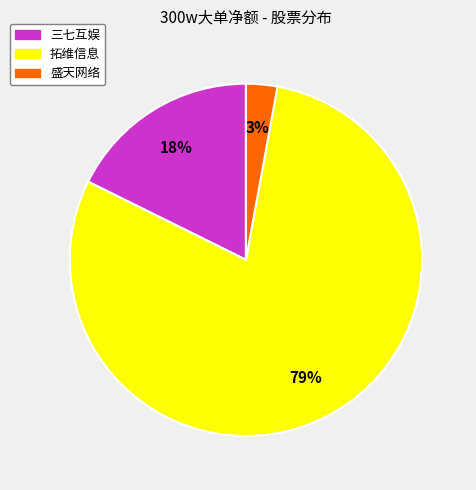

The 三七互娱 slice represents 5% of the pie. True or false?

False